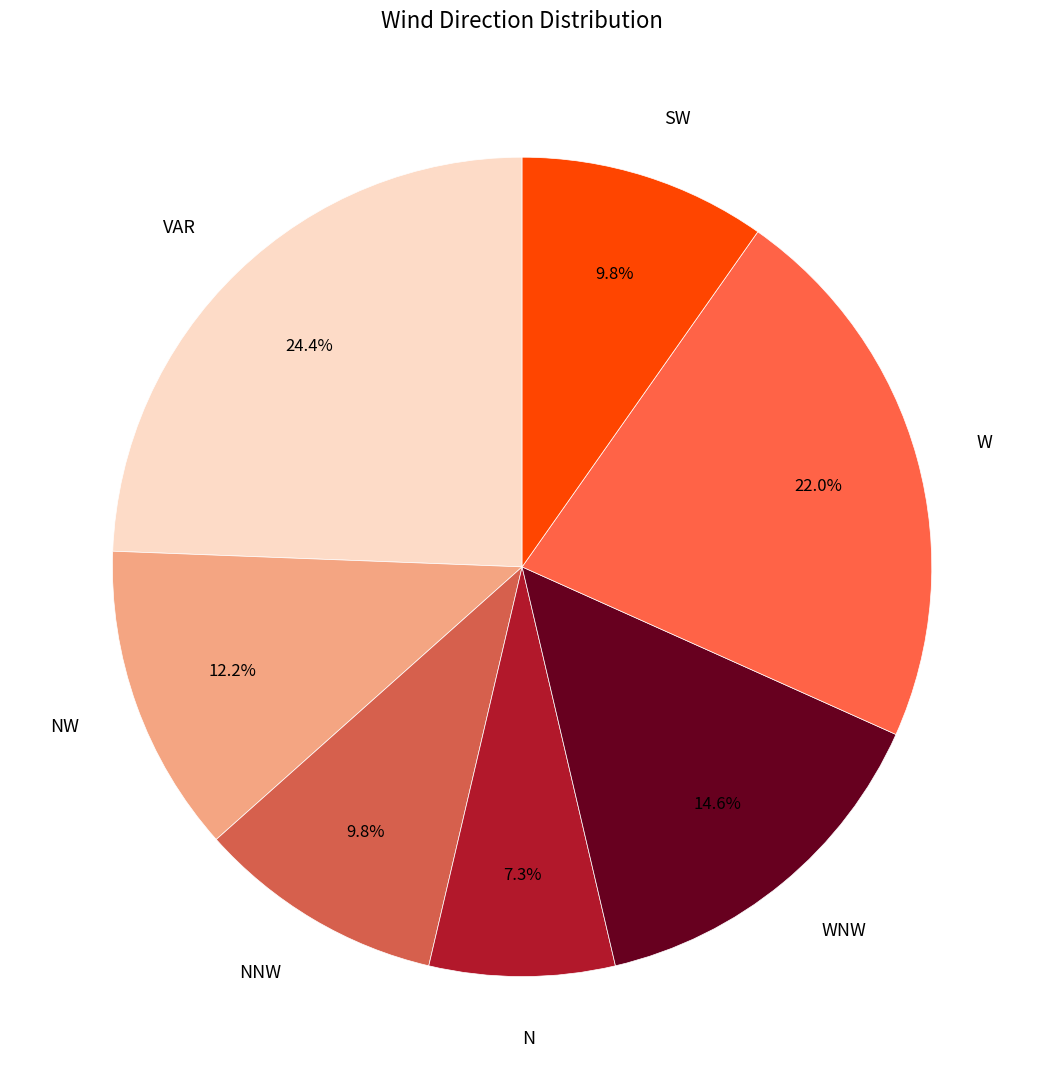

Is there any slice that represents more than half of the pie?

No